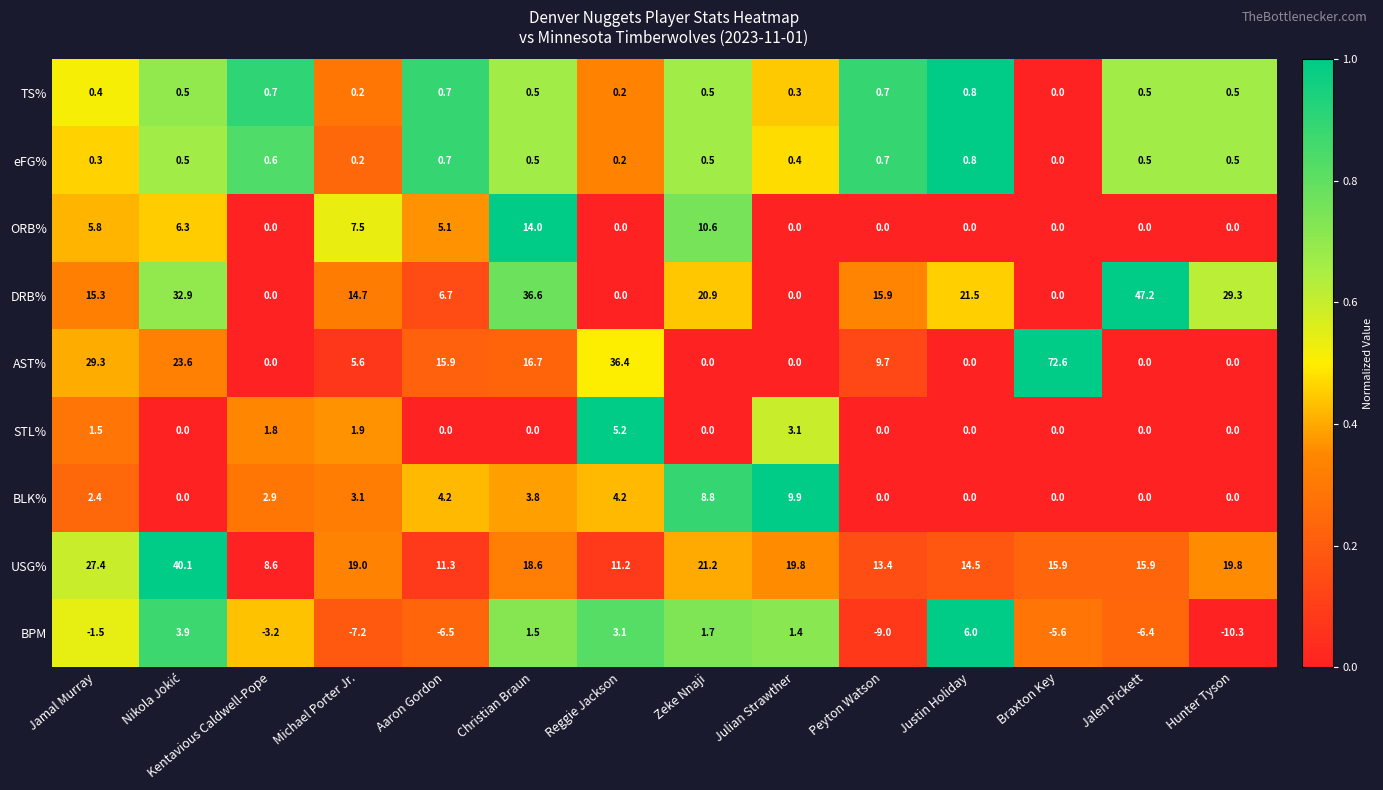

Which series has the largest total across all categories?

USG%